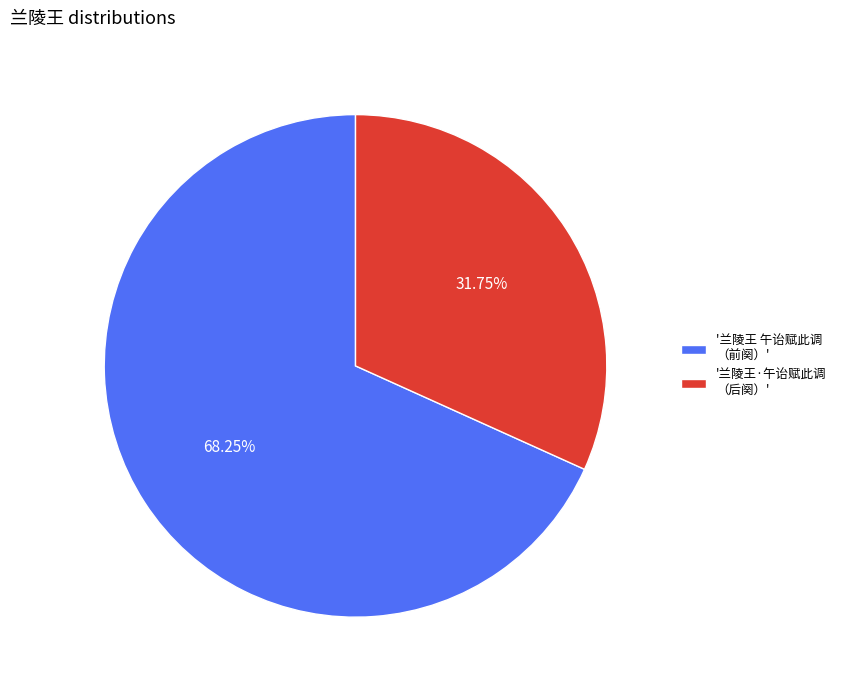

Does any single category account for the majority?

Yes